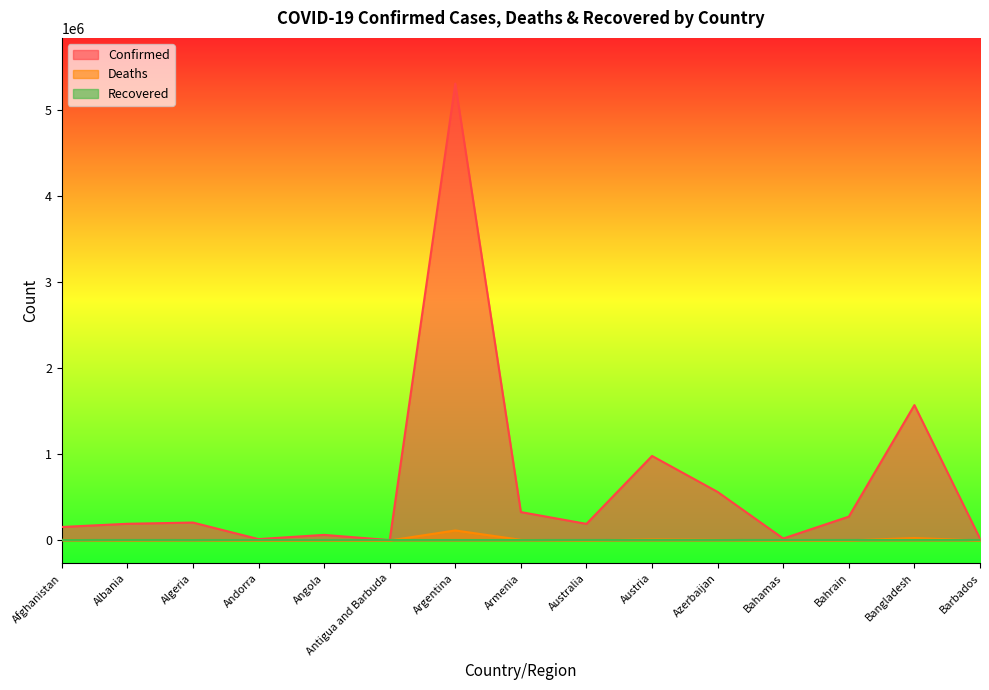

What is the sum of all Deaths values?

193068